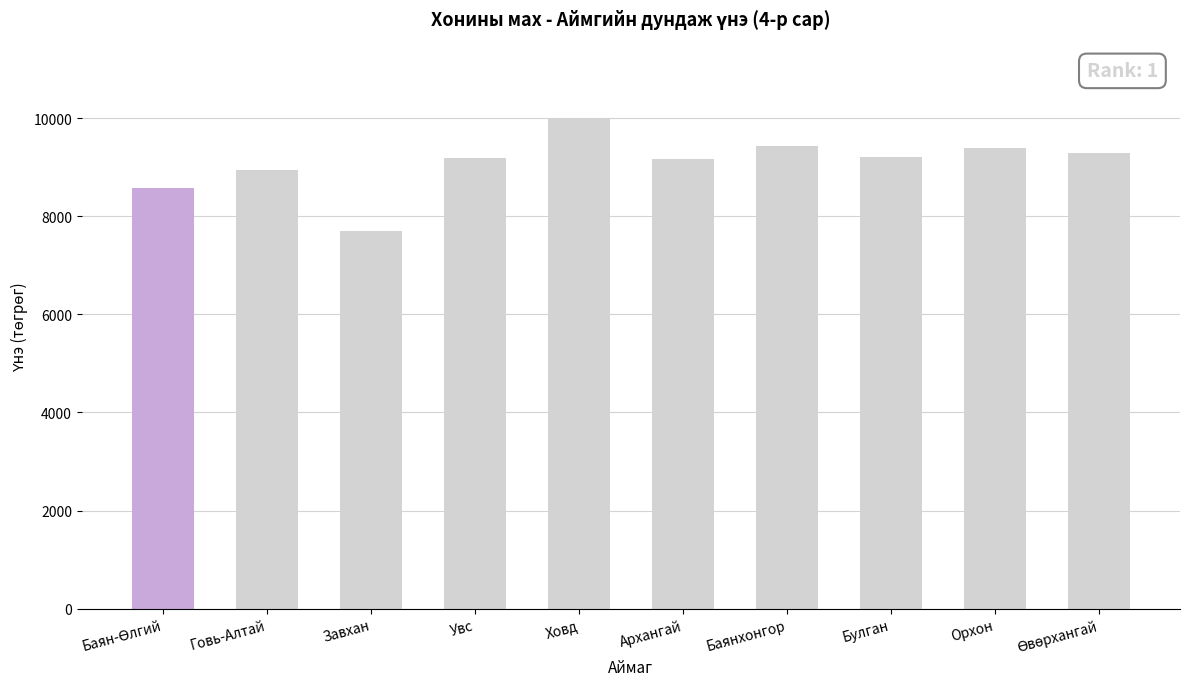

What value does the data have at Завхан?

7696.1